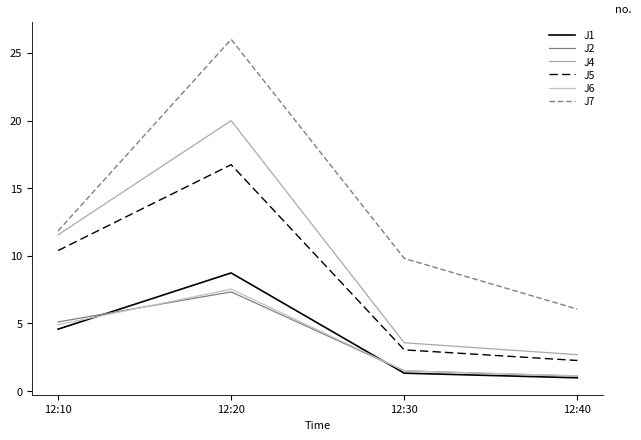

True or false: J4 and J5 intersect in this chart.

False